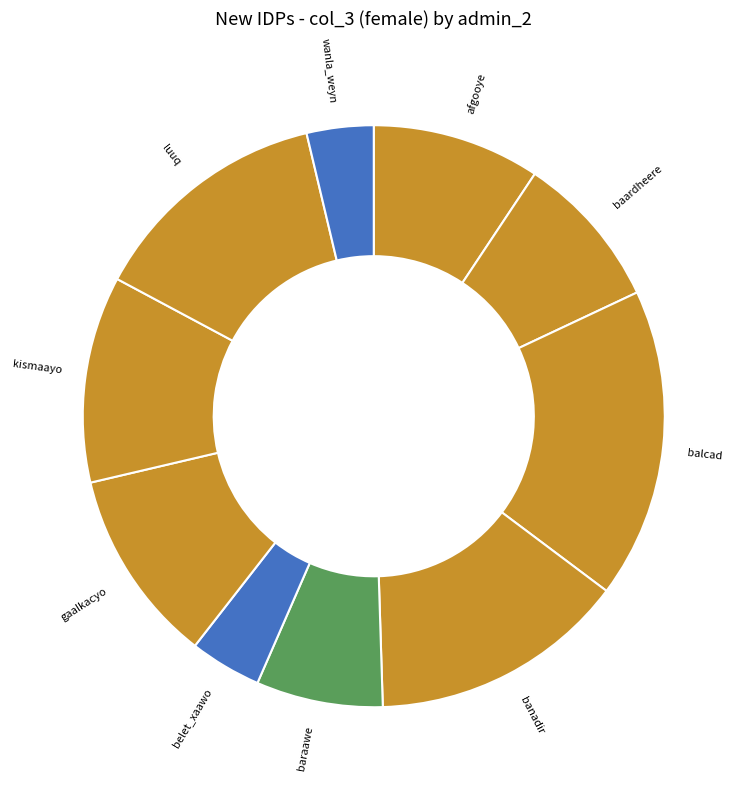

Which slice is the largest?

balcad